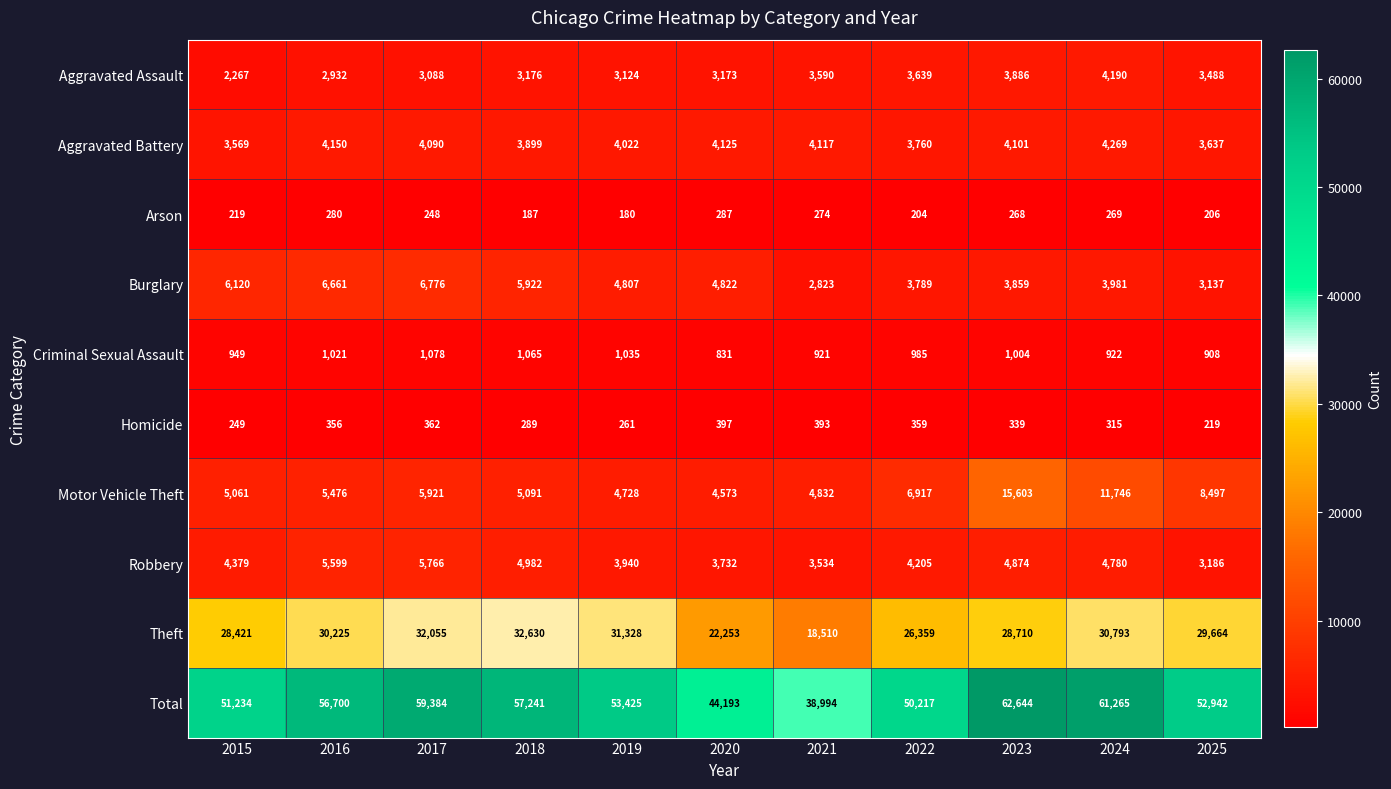

What is the difference between the Theft values at 2016 and 2020?

7972